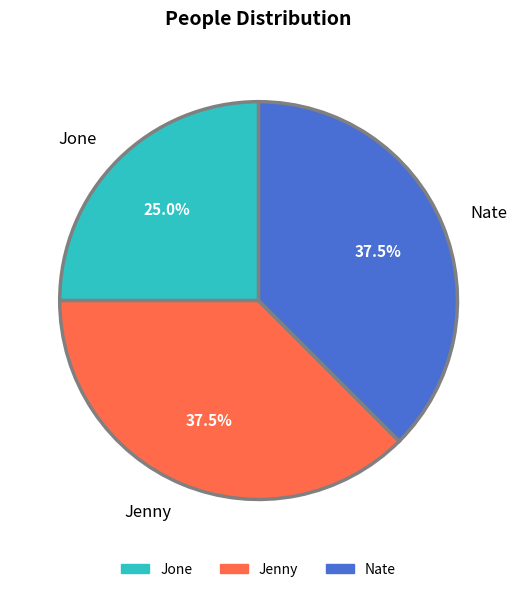

Between Jone and Nate, which is larger?

Nate